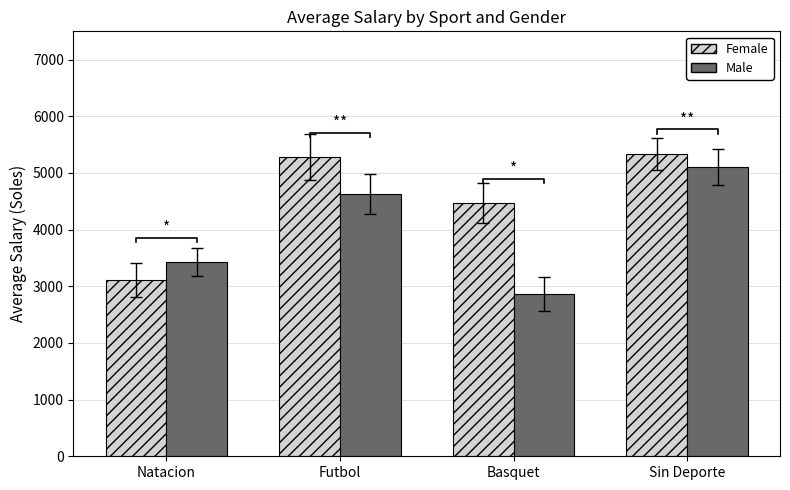

What is the value of the Male bar at the 3rd from the left?

2870